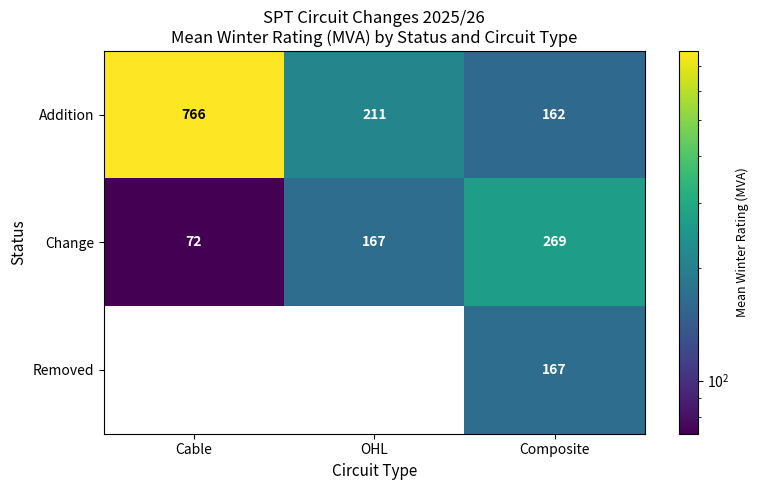

What is the difference between the maximum and minimum values in the Addition series?

604.1